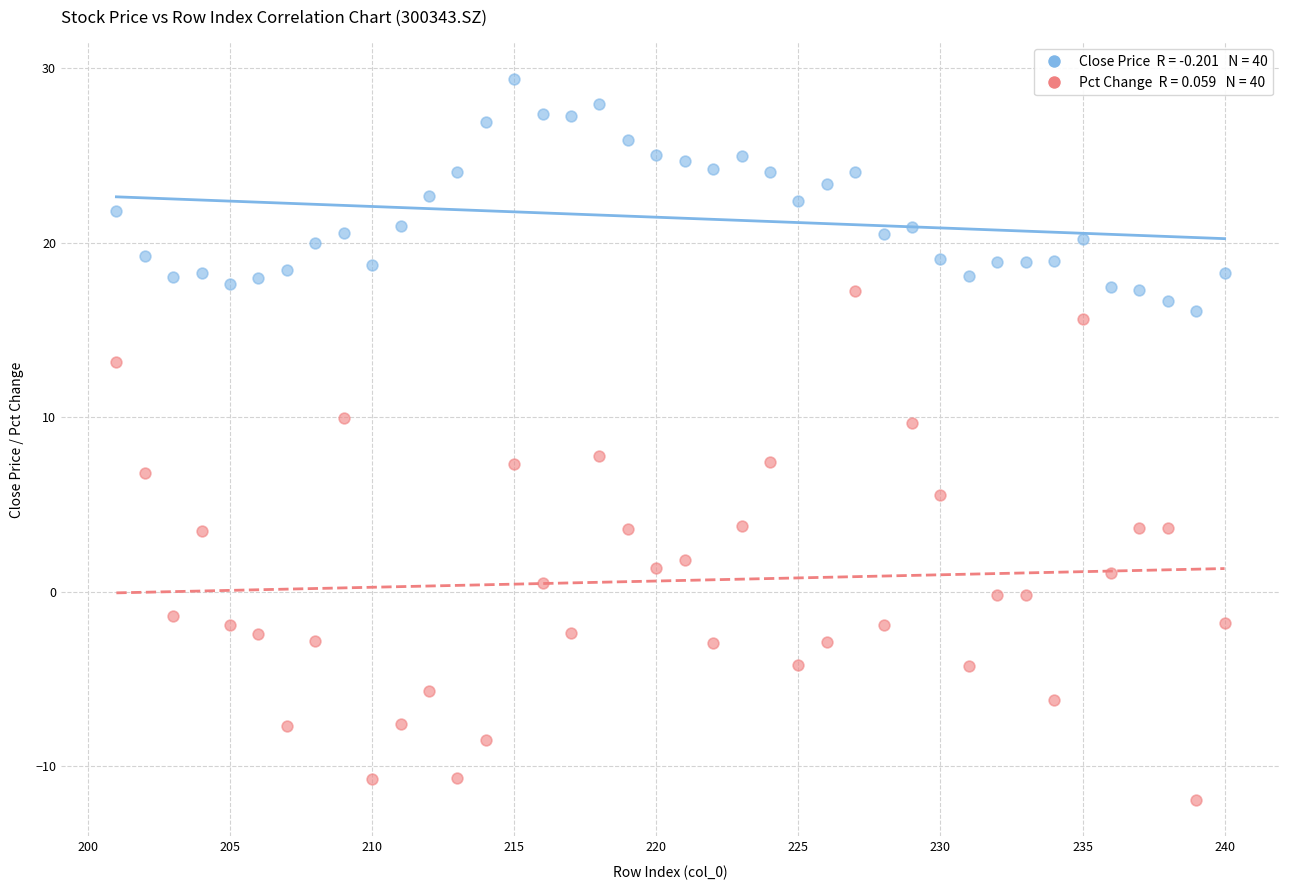

Across all data points, what is the range of Y values (max minus min)?

41.3